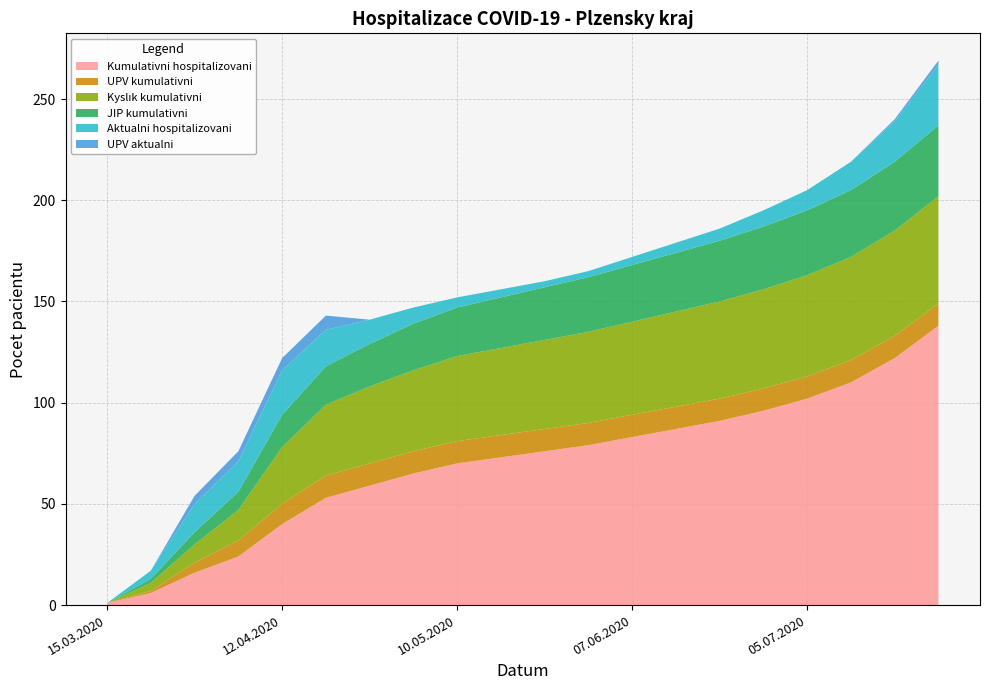

Reading right to left, extract all data points from this chart.

Kumulativni hospitalizovani: 138	122	110	102	96	91	87	83	79	76	73	70	65	59	53	40	24	16	6	1
UPV kumulativni: 11	11	11	11	11	11	11	11	11	11	11	11	11	11	11	10	8	5	1	0
Kyslık kumulativni: 53	52	51	50	49	48	47	46	45	44	43	42	40	38	35	28	15	9	4	0
JIP kumulativni: 35	34	33	32	31	30	29	28	27	26	25	24	23	21	19	16	9	6	2	0
Aktualni hospitalizovani: 30	20	14	10	8	6	5	4	3	3	4	5	8	12	18	22	15	14	4	0
UPV aktualni: 2	1	0	0	0	0	0	0	0	0	0	0	0	0	7	6	5	4	0	0